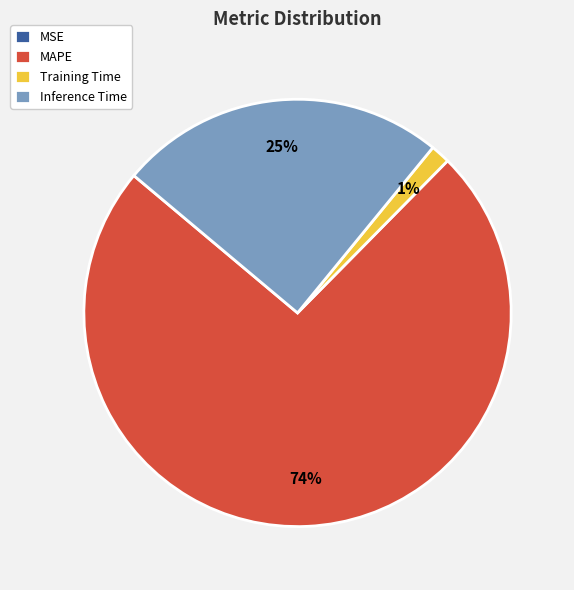

True or false: Inference Time accounts for 40% of the total.

False